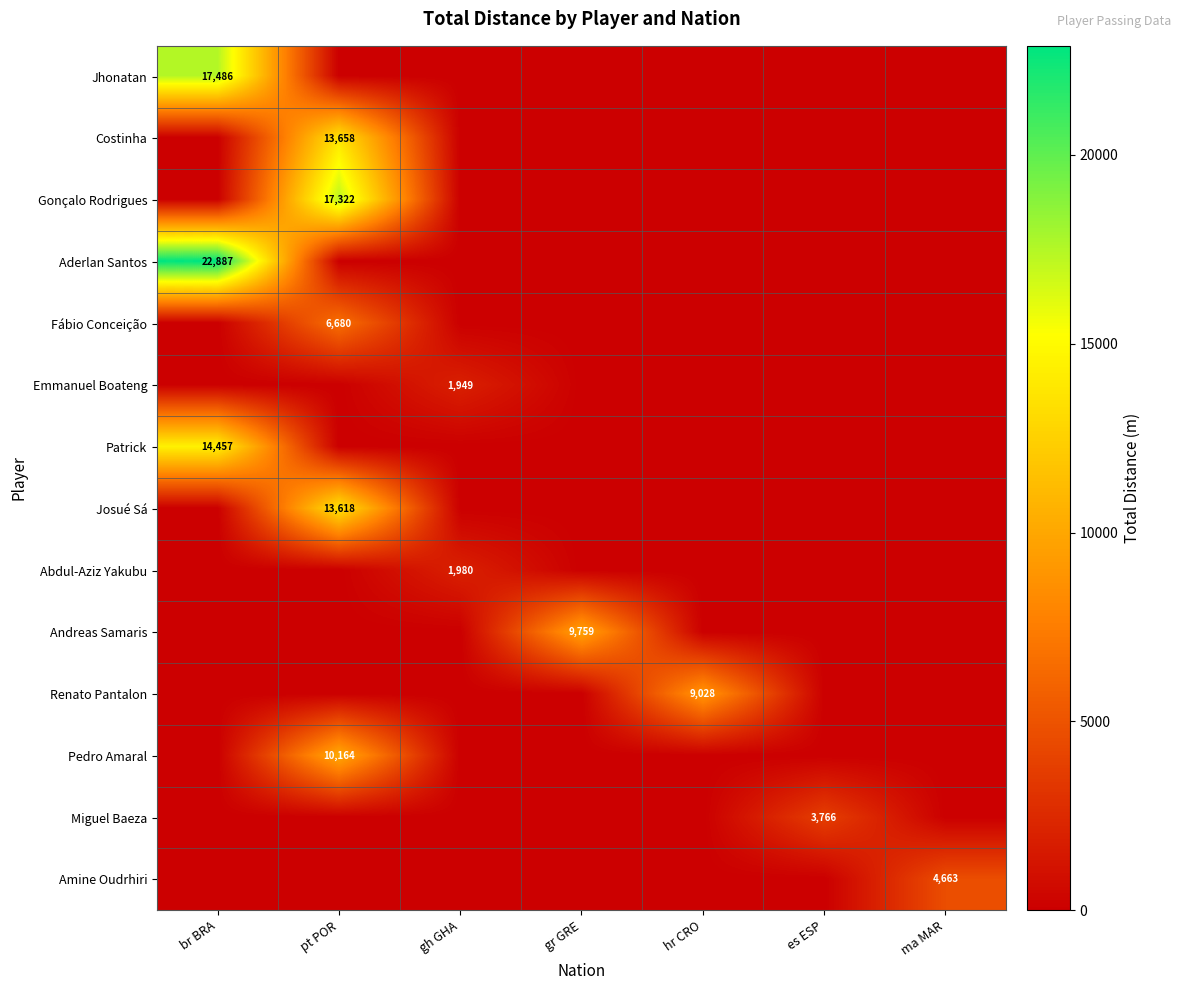

True or false: Fábio Conceição has a value of 1499 at pt POR.

False